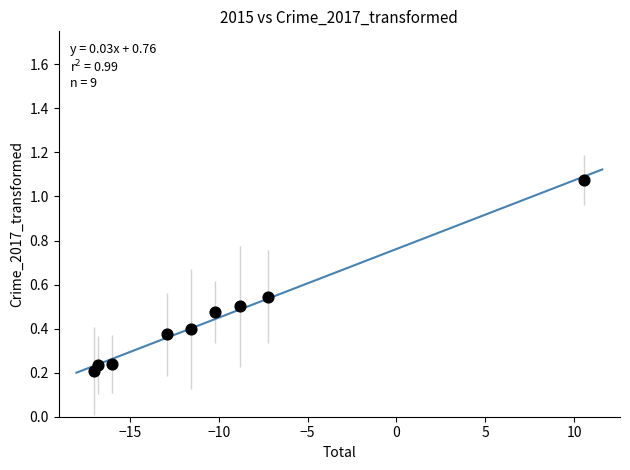

What is the range of Y values (max minus min)?

0.9